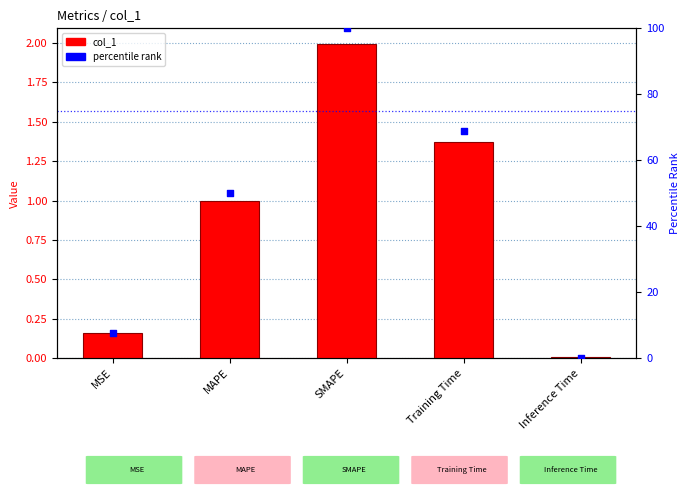

Which series has the largest Y range (max minus min)?

percentile rank